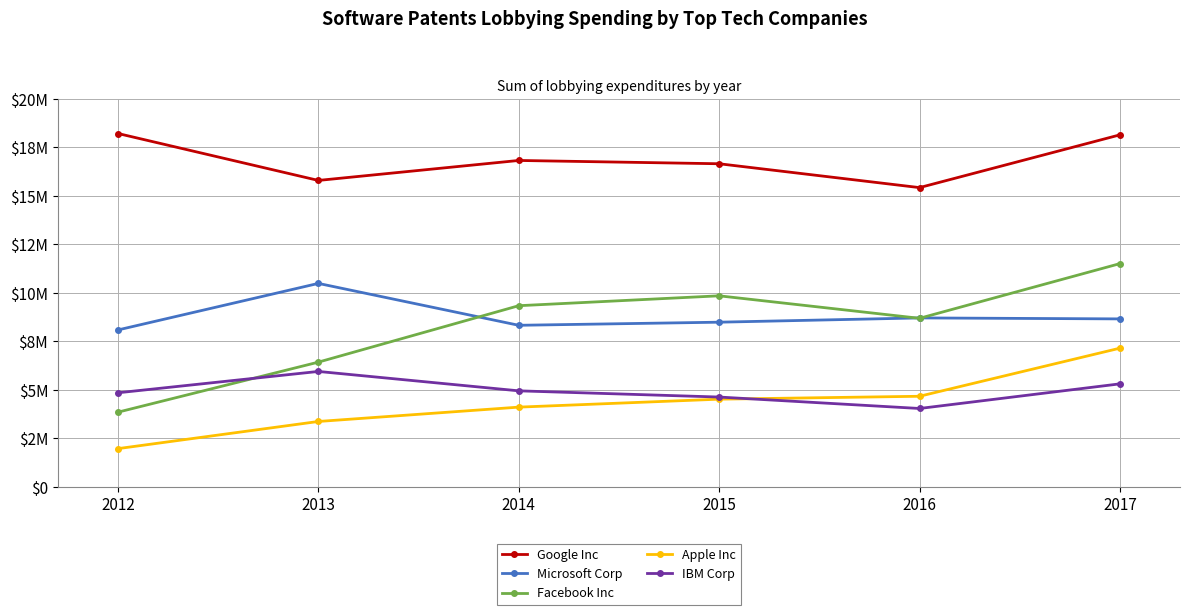

What is the value of the Apple Inc point at the 5th from the left?

4670000